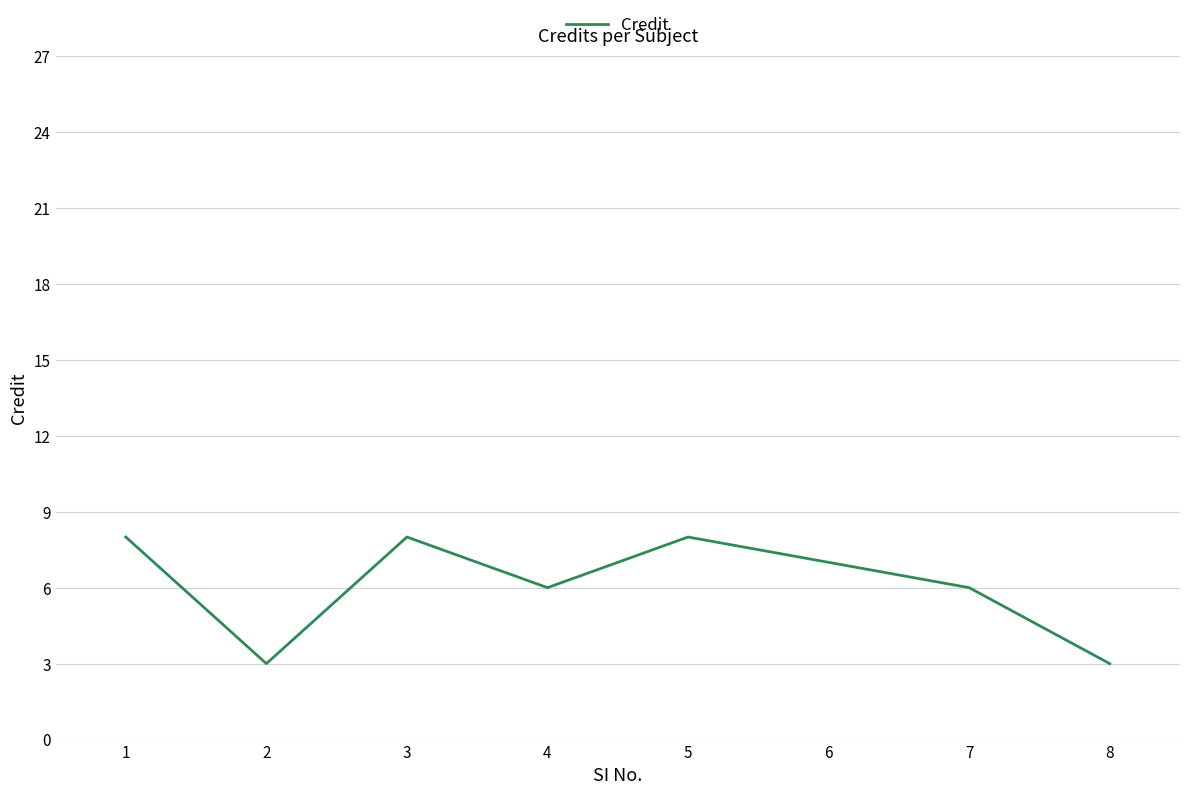

True or false: the data shows 7 at 6.

True